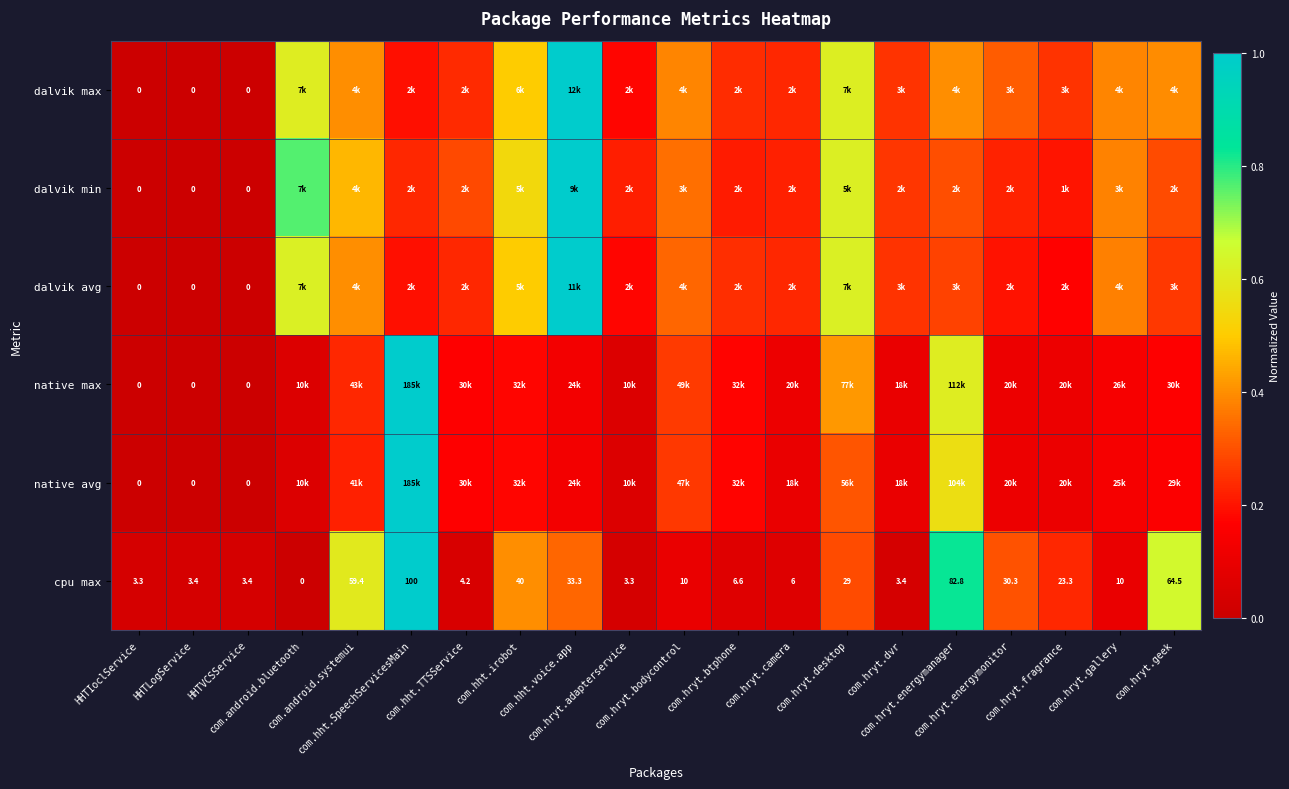

What is the difference between the second highest and second lowest values in the cpu max series?

0.8